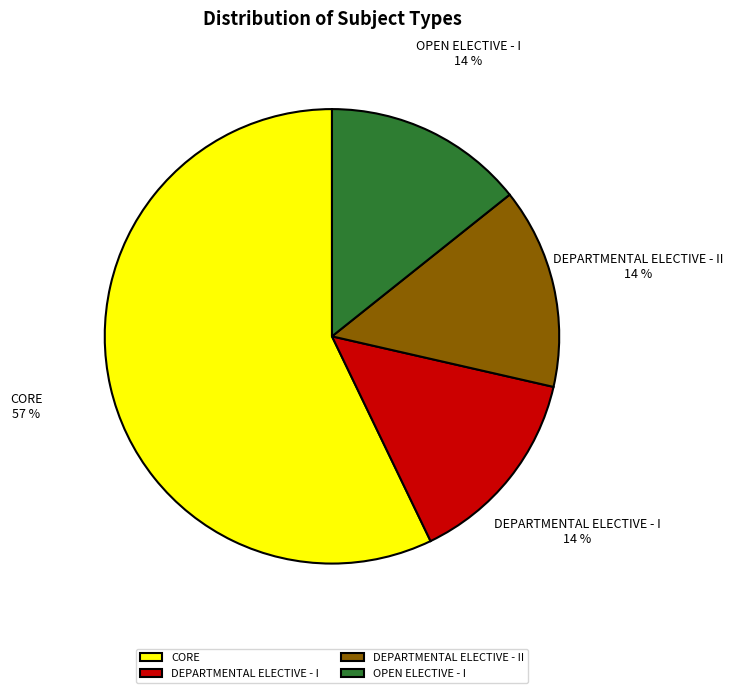

True or false: CORE accounts for 57% of the total.

True